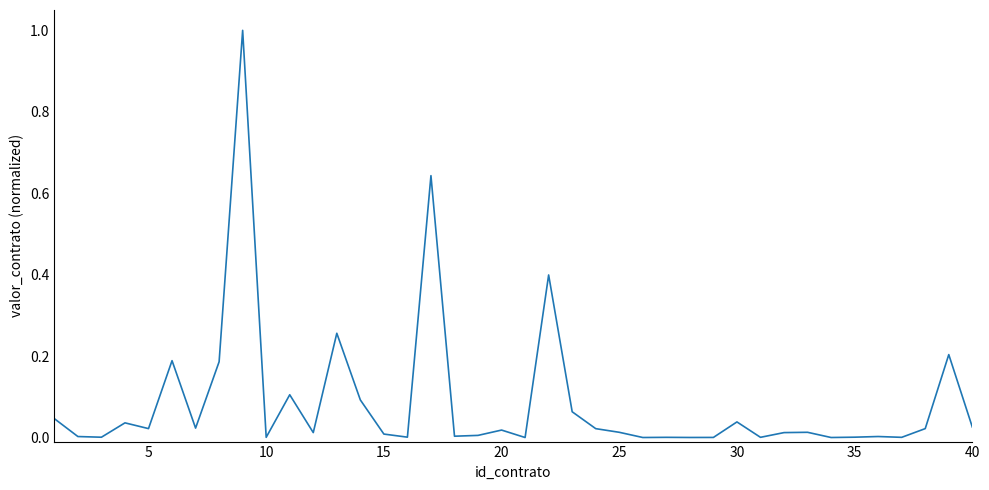

What is the difference between the maximum and minimum values?

1.0